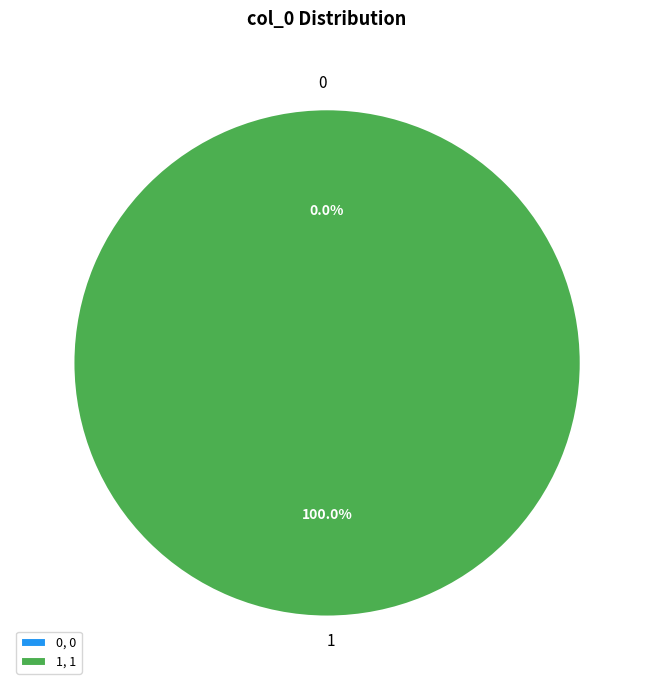

Combined, do 0 and 1 account for over 50%?

Yes